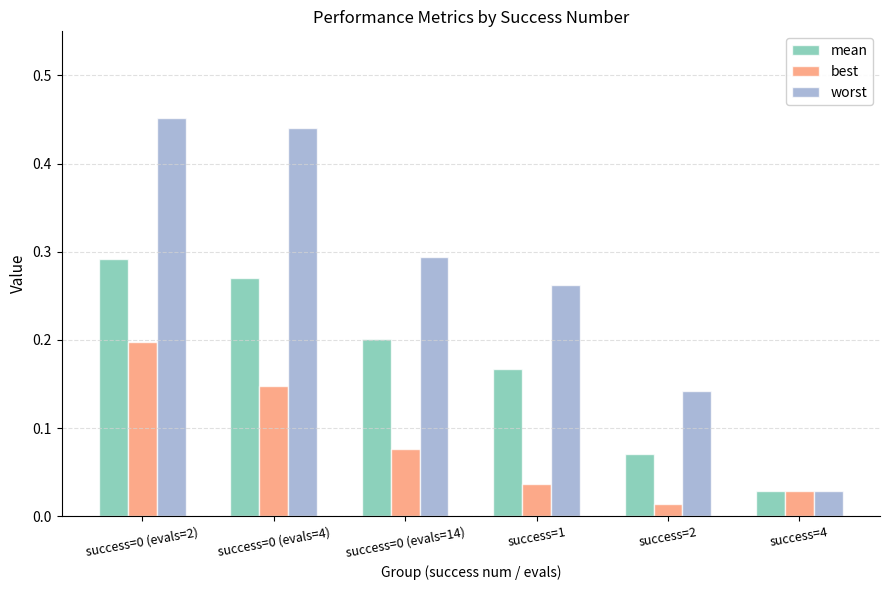

What is the sum of the worst values at success=0 (evals=14) and success=0 (evals=4)?

0.7